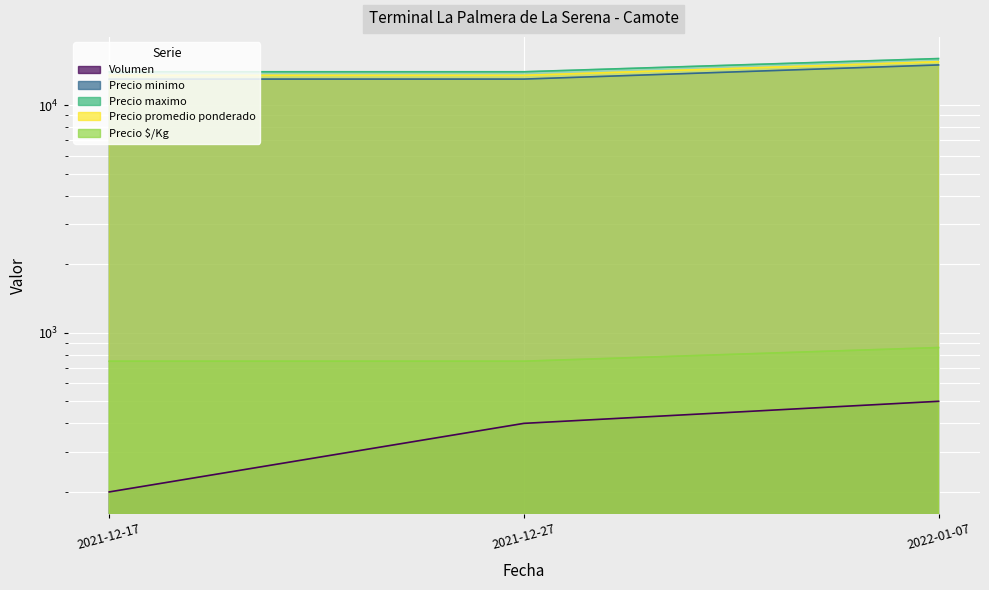

What position from the right is 2021-12-17?

3